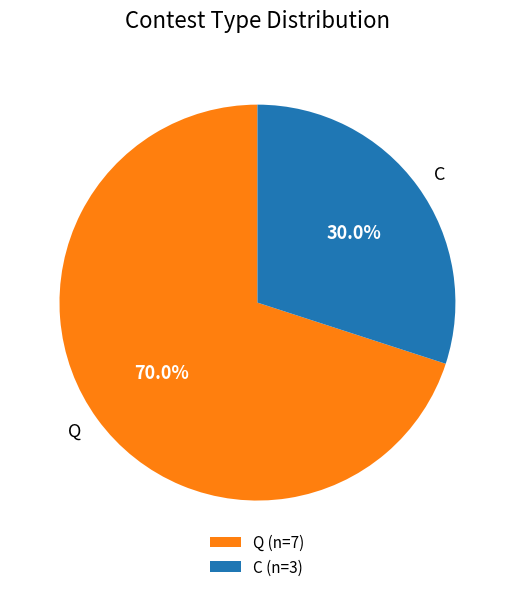

Is it true that Q is 82% of the pie?

False